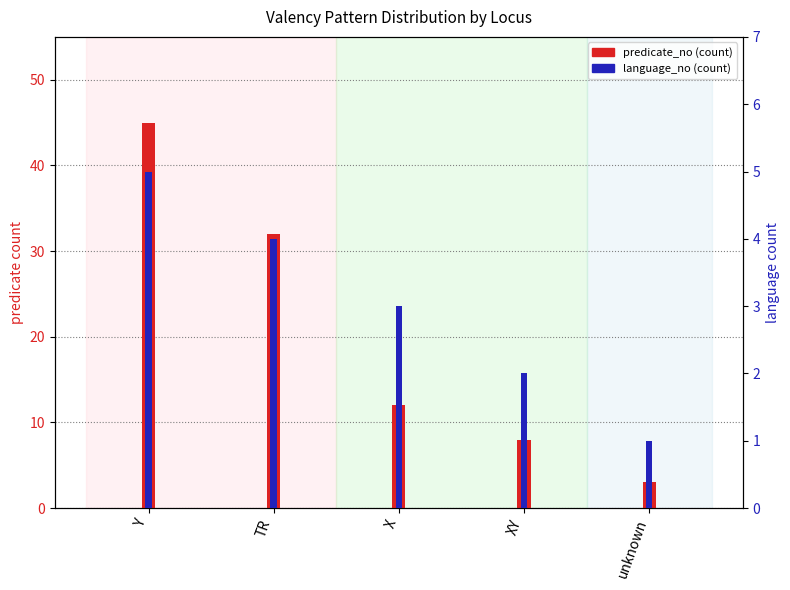

The value of predicate_no (count) at Y is 25. True or false?

False